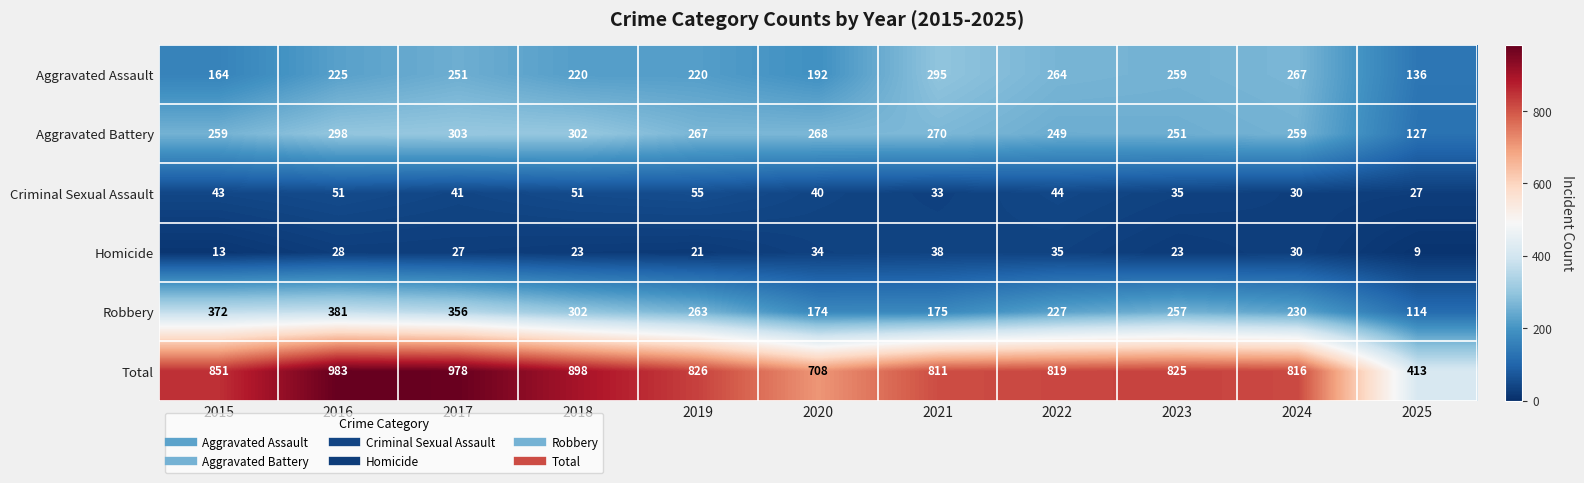

Count the number of categories in the chart.

11